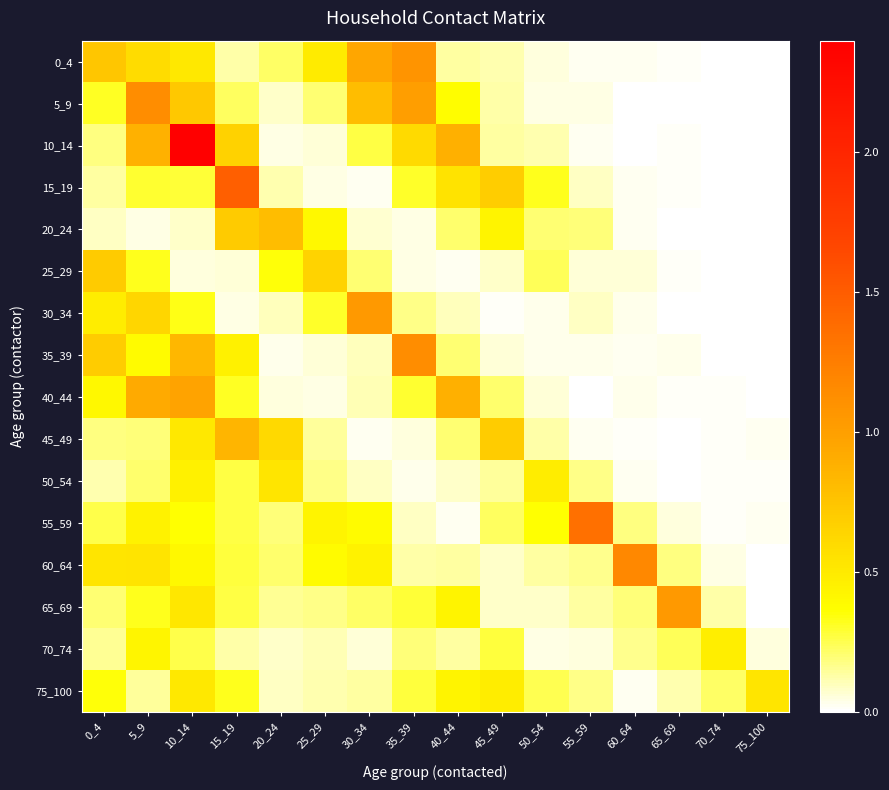

Which has a higher value, 50_54 or 55_59?

50_54